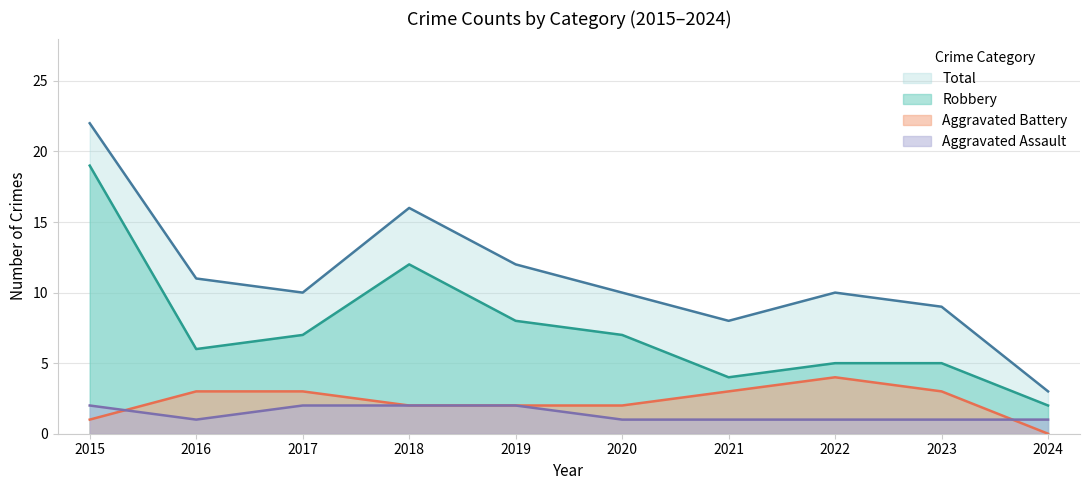

At 2017, list the series in order from largest to smallest.

Total, Robbery, Aggravated Battery, Aggravated Assault